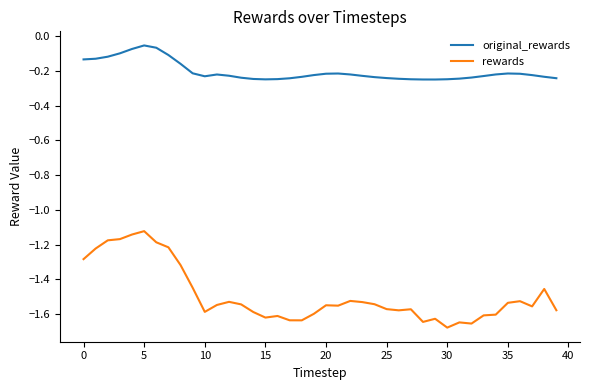

Which series has the largest total across all categories?

original_rewards